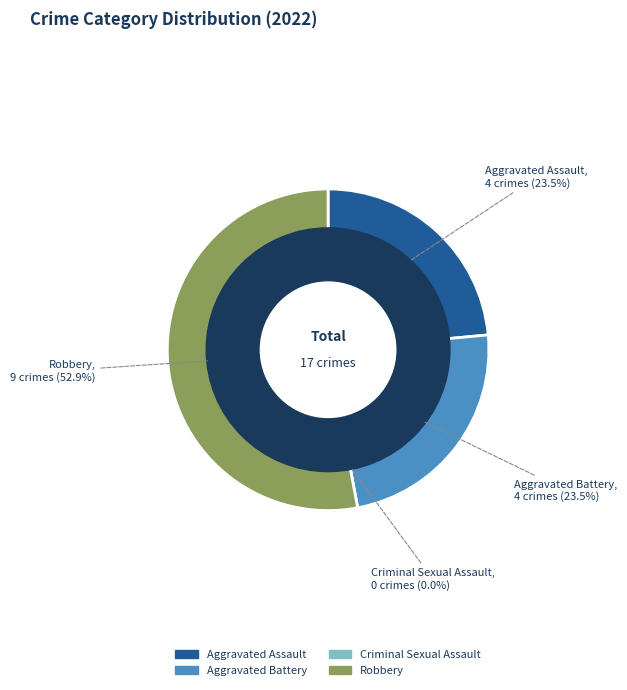

How many segments does this pie chart have?

4